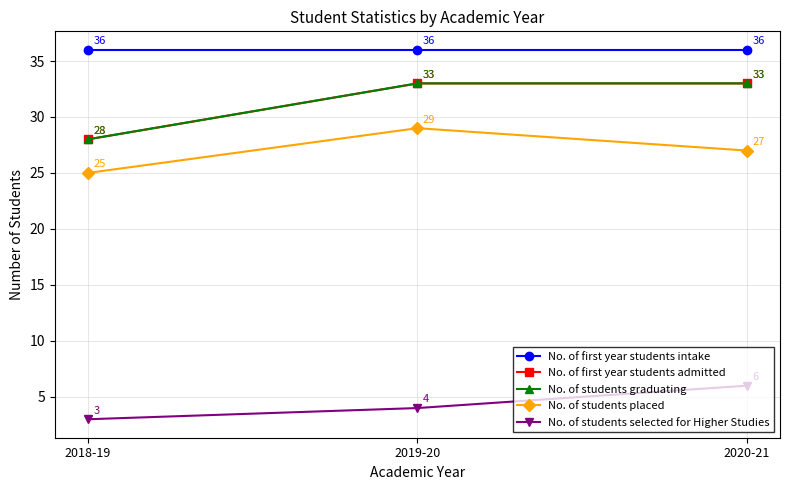

Which series changed the most between 2018-19 and 2020-21?

No. of first year students admitted